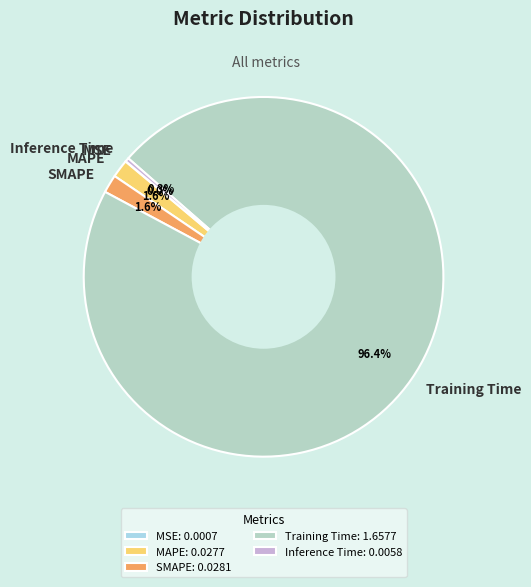

What percentage do MAPE and Inference Time together represent?

1.9%